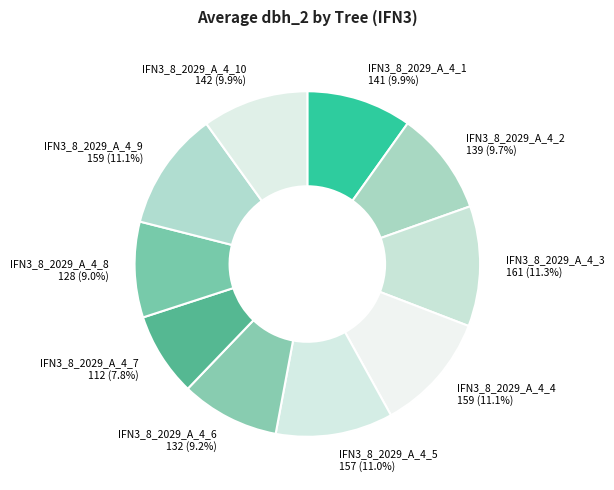

Do IFN3_8_2029_A_4_2 and IFN3_8_2029_A_4_10 together represent more than half of the pie?

No